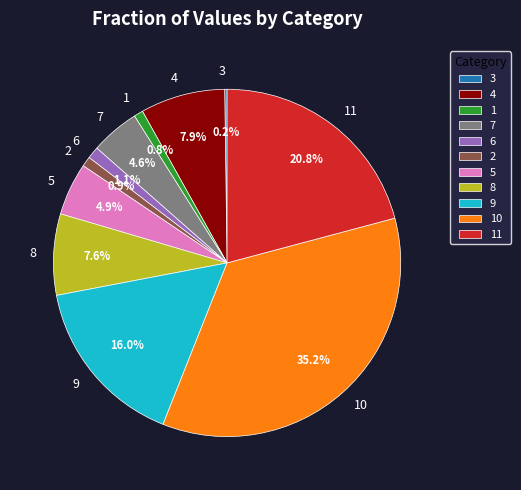

Between 4 and 11, which is larger?

11